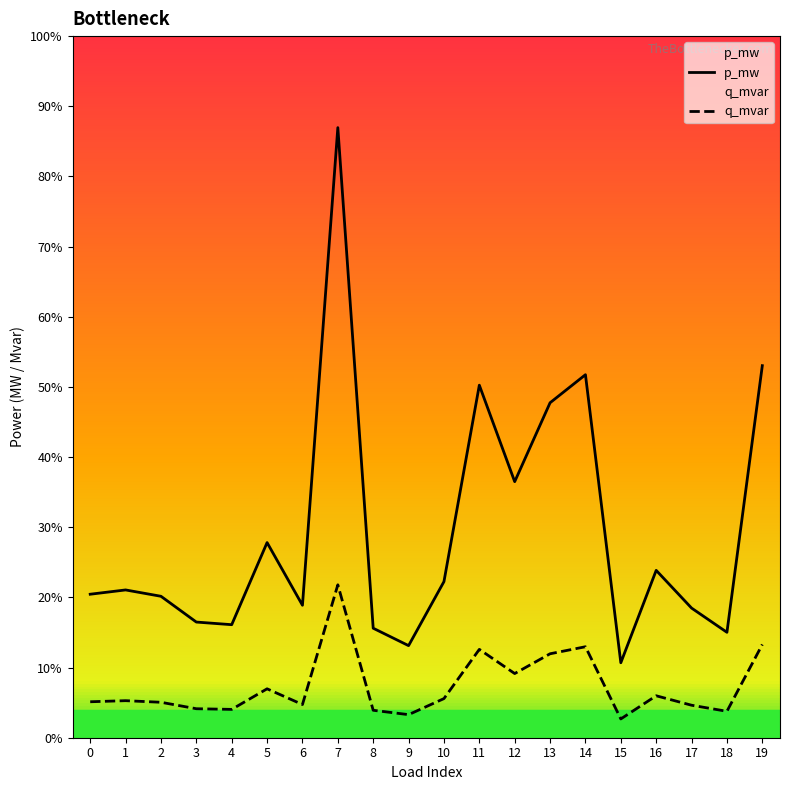

True or false: p_mw has more than 0 interior local peaks.

True